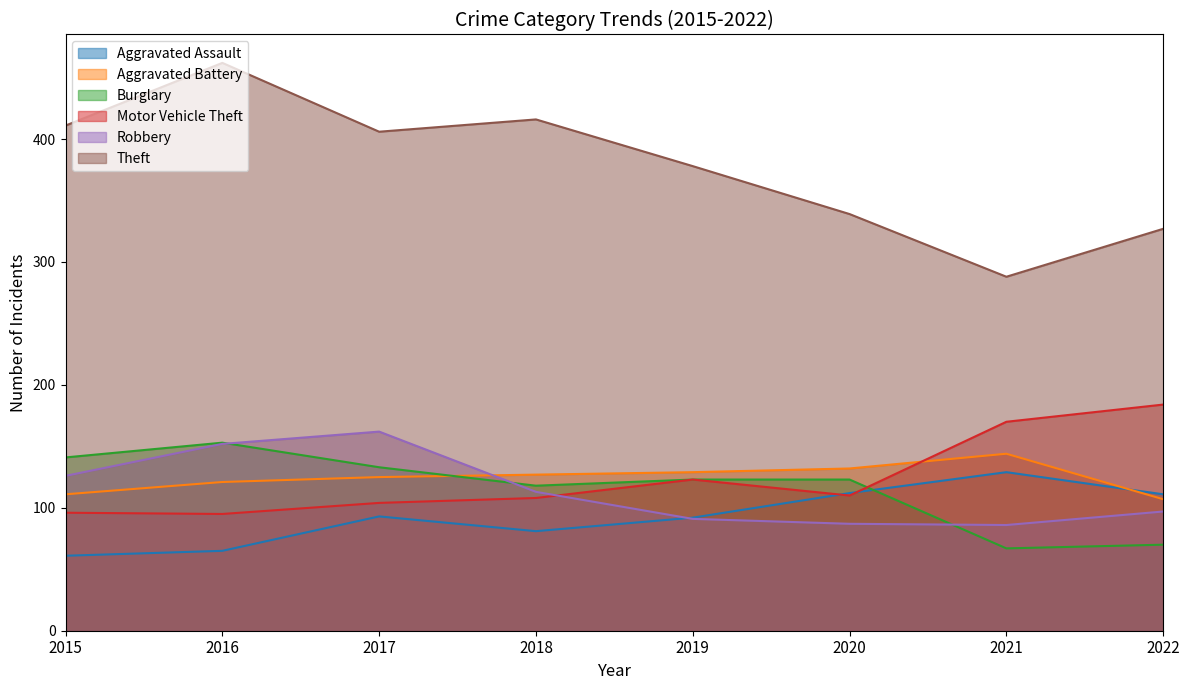

At 2015, list the series in order from smallest to largest.

Aggravated Assault, Motor Vehicle Theft, Aggravated Battery, Robbery, Burglary, Theft